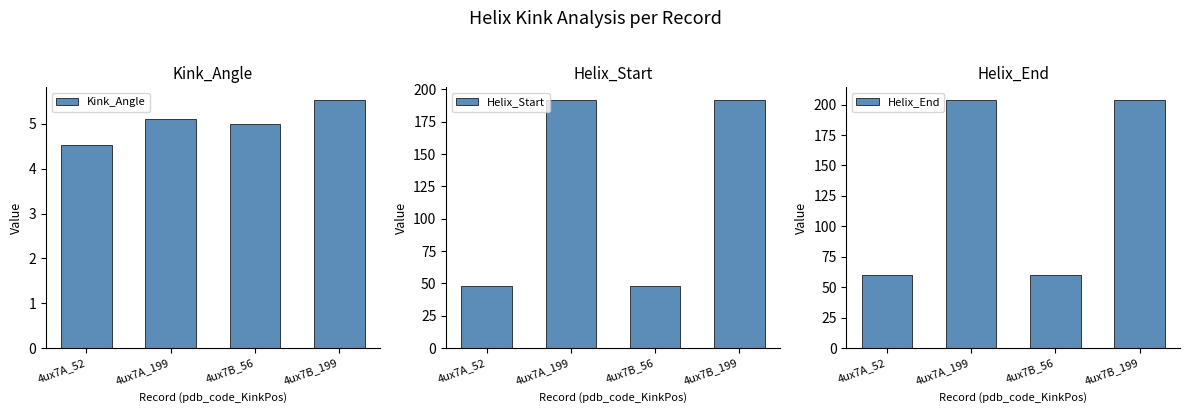

What is the value of the Kink_Angle bar at the 2nd from the left?

5.1